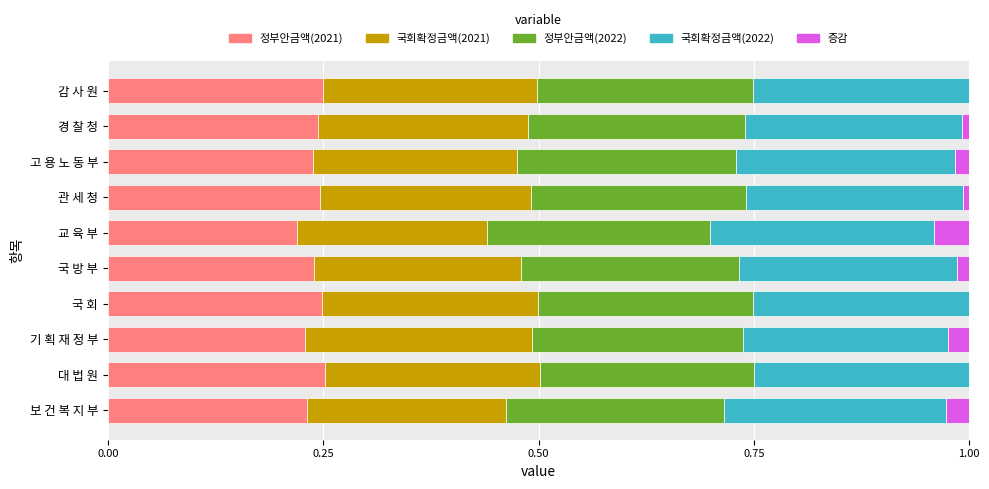

True or false: 정부안금액(2021) has a value of 0.4 at 대 법 원.

False